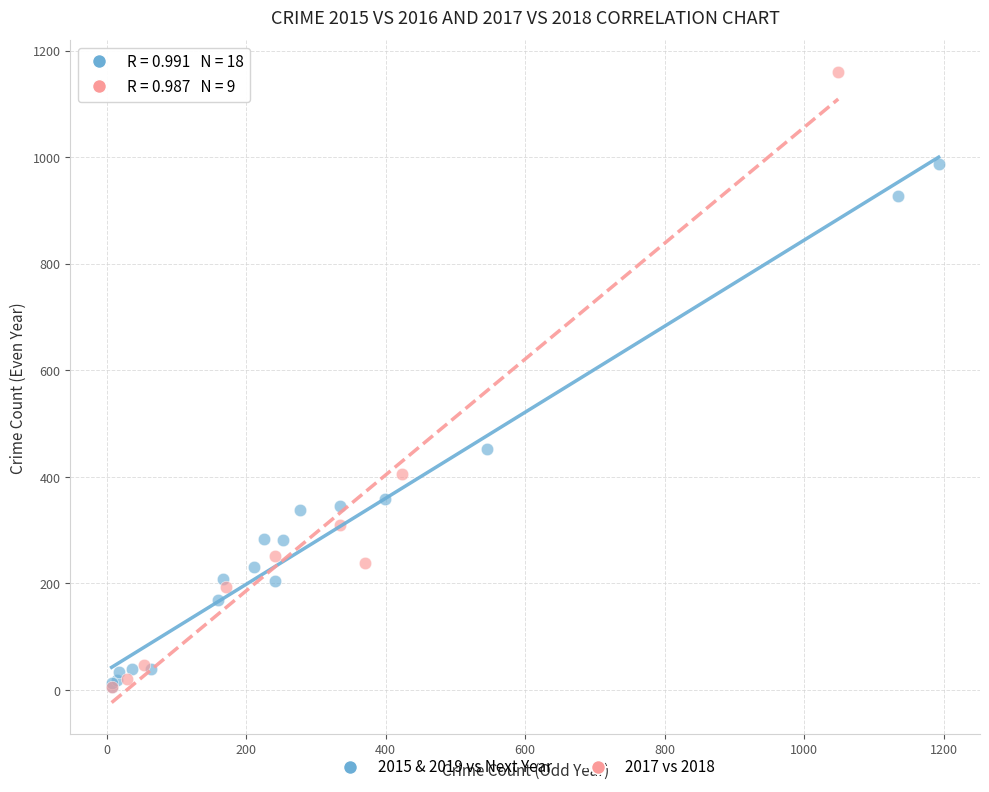

What are all the series names shown in the legend?

2015 & 2019 vs Next Year, 2017 vs 2018